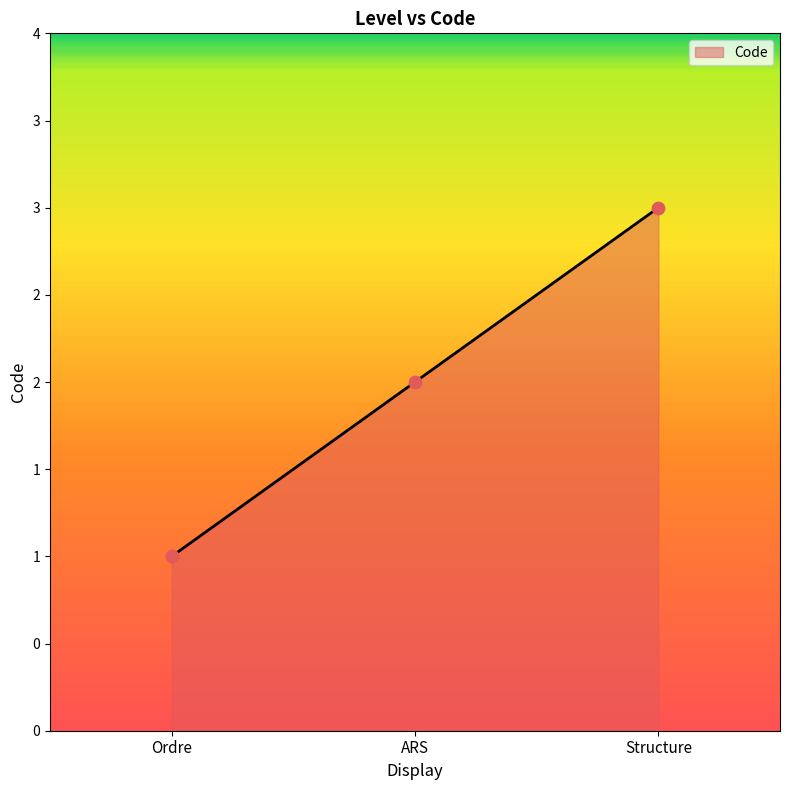

What is the change in value from Ordre to Structure?

+2